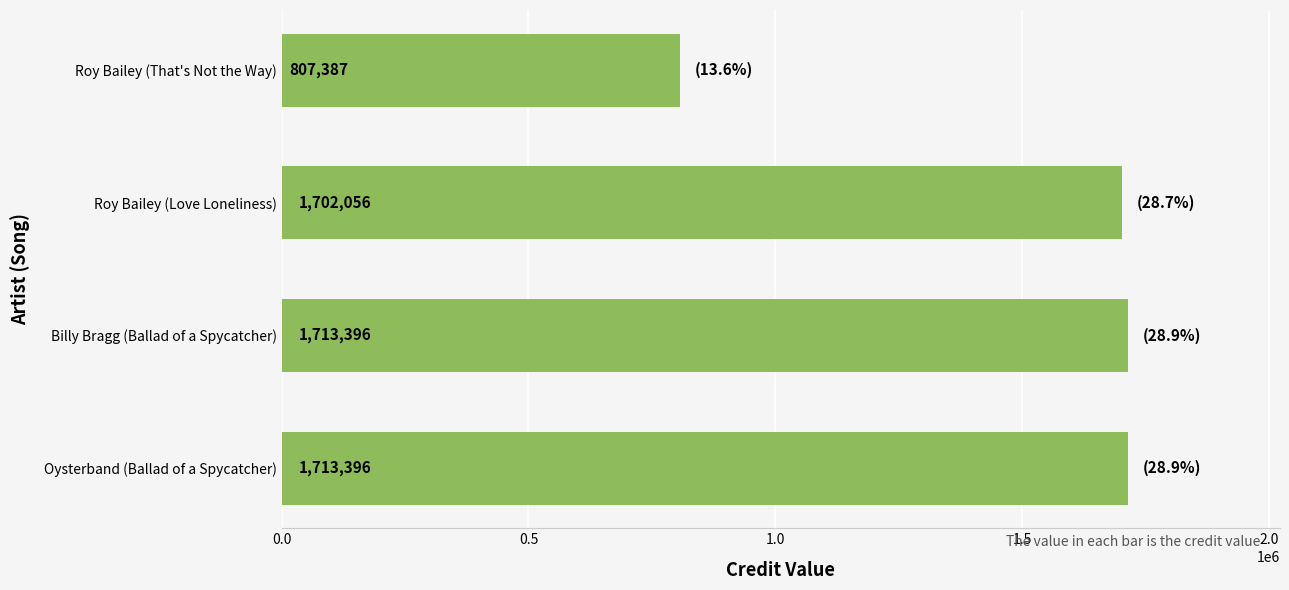

What is the difference between the maximum and second lowest values?

11340